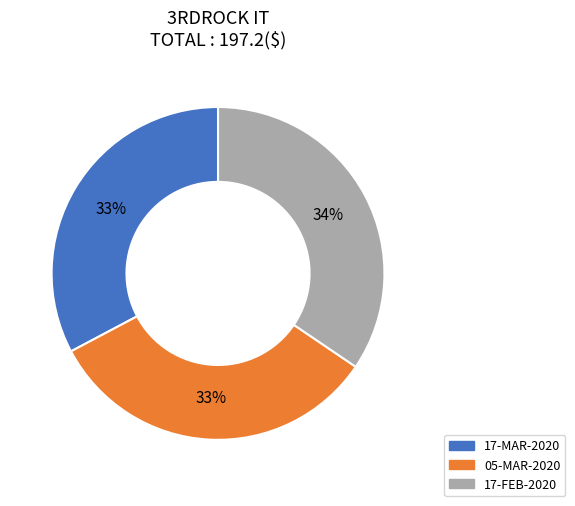

How many slices are in this pie chart?

3